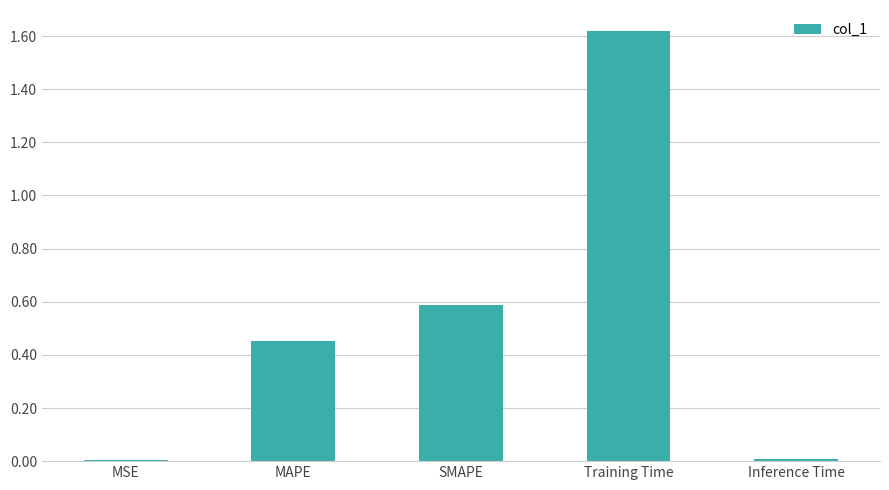

Which has a higher value, SMAPE or Inference Time?

SMAPE